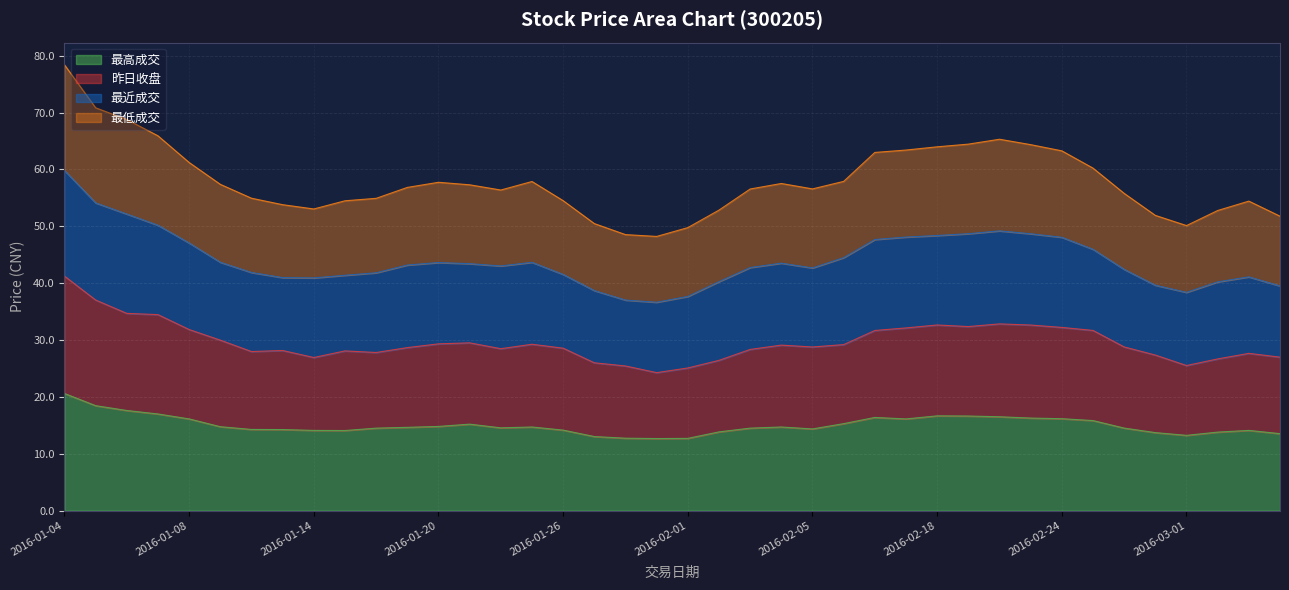

What is the total value across all series at 2016-02-18?

64.0